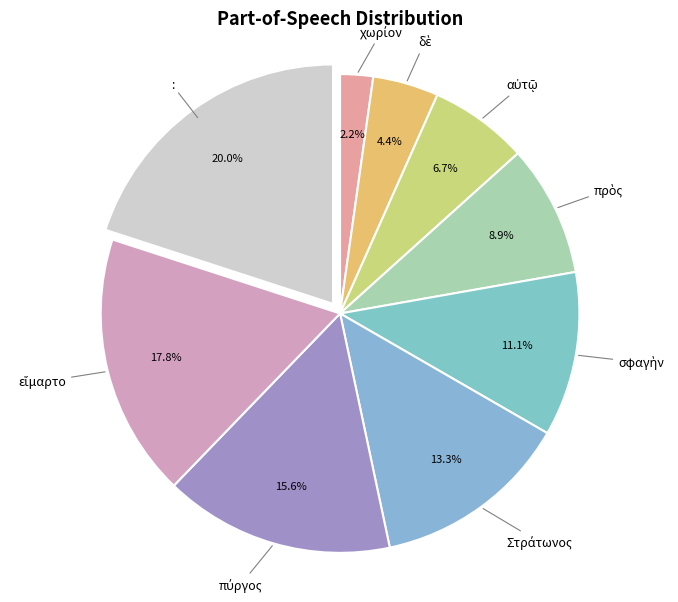

Which slice is the largest?

: